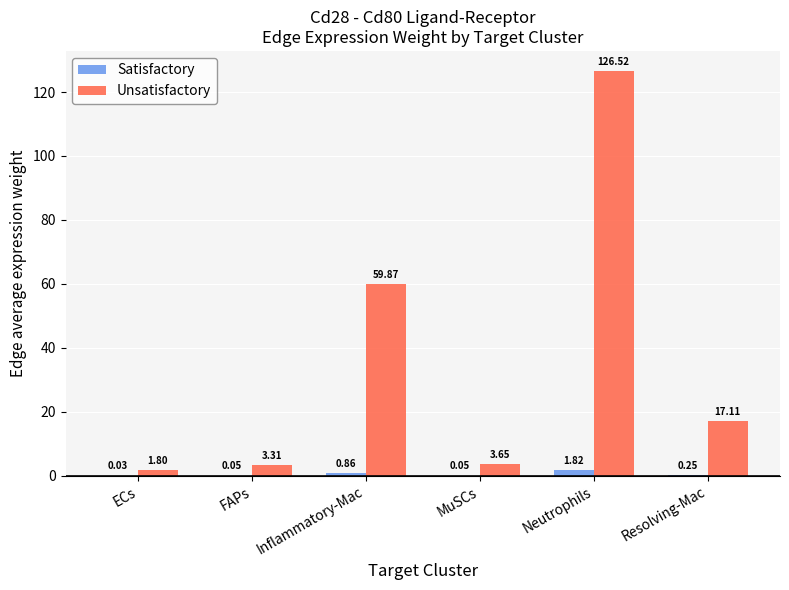

Which series has the largest range (max minus min)?

Unsatisfactory